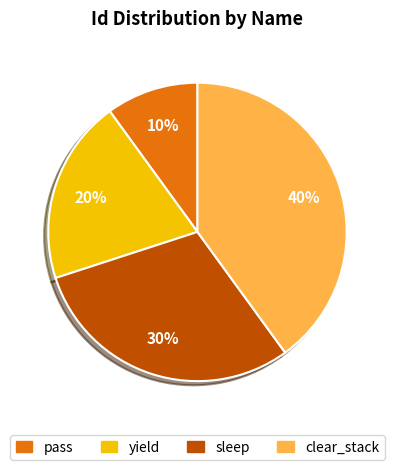

Rank the categories by value from highest to lowest.

clear_stack, sleep, yield, pass